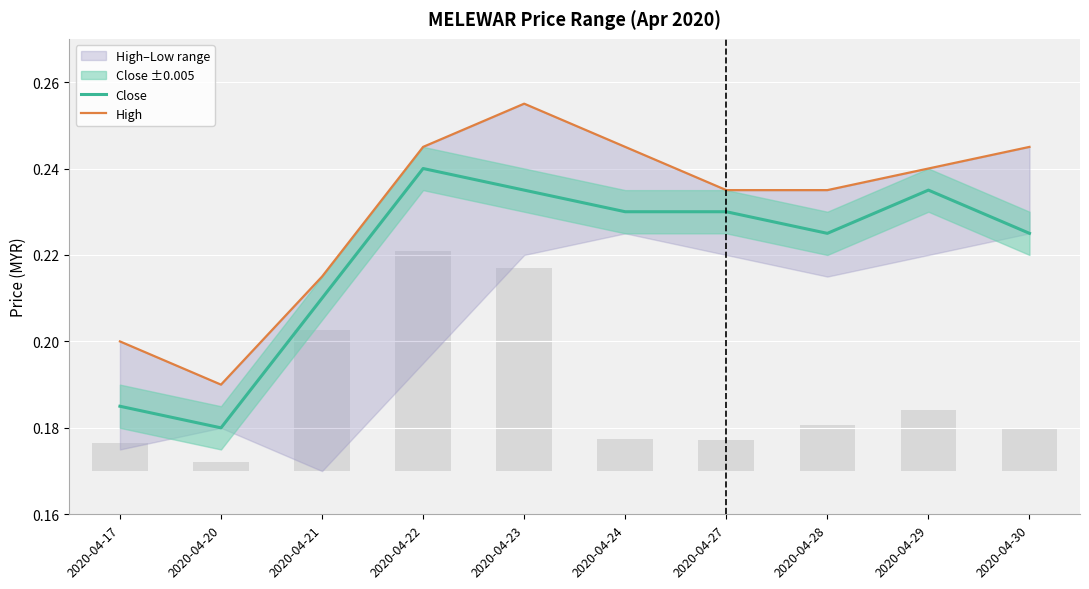

Reading left to right, transcribe all the data shown in this chart.

Close: 2020-04-17=0.2	2020-04-20=0.2	2020-04-21=0.2	2020-04-22=0.2	2020-04-23=0.2	2020-04-24=0.2	2020-04-27=0.2	2020-04-28=0.2	2020-04-29=0.2	2020-04-30=0.2
High: 2020-04-17=0.2	2020-04-20=0.2	2020-04-21=0.2	2020-04-22=0.2	2020-04-23=0.3	2020-04-24=0.2	2020-04-27=0.2	2020-04-28=0.2	2020-04-29=0.2	2020-04-30=0.2